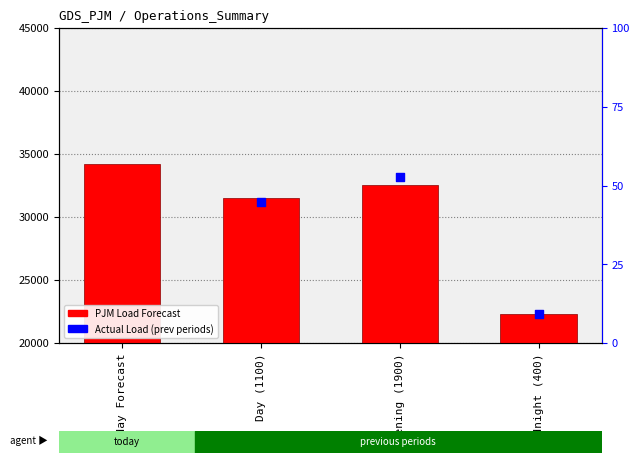

What is the change in value from Today Forecast to Day (1100)?

-2700